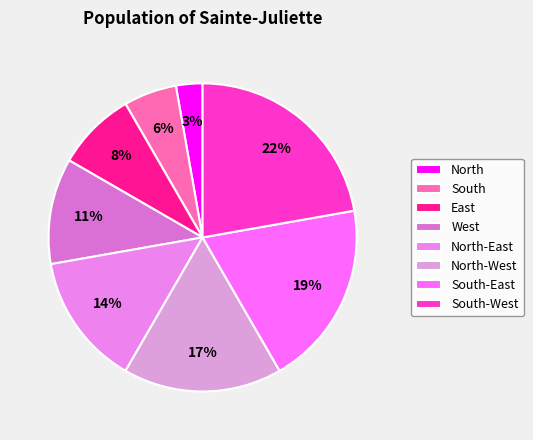

To the nearest percent, what is the combined percentage of East and North-East?

22%